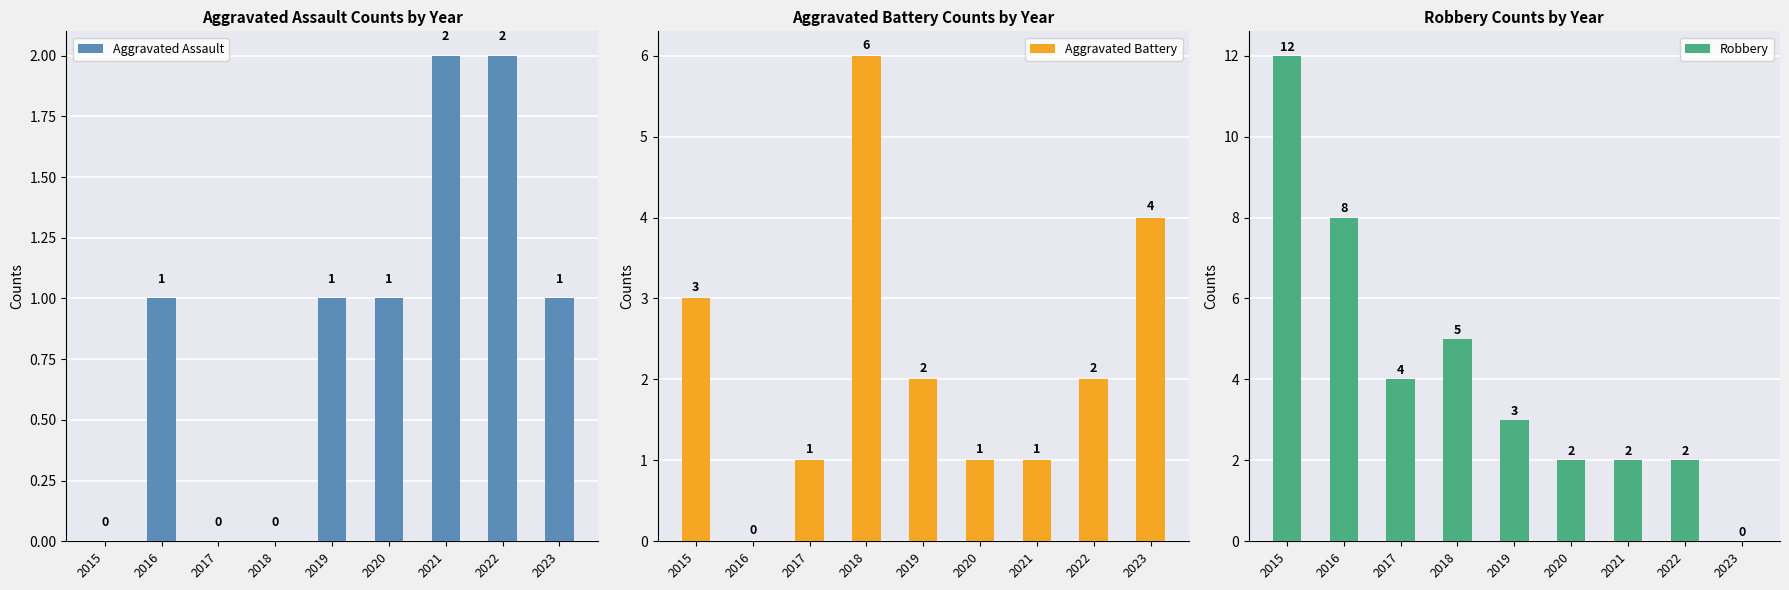

Is it true that Aggravated Assault equals 0 at 2023?

False